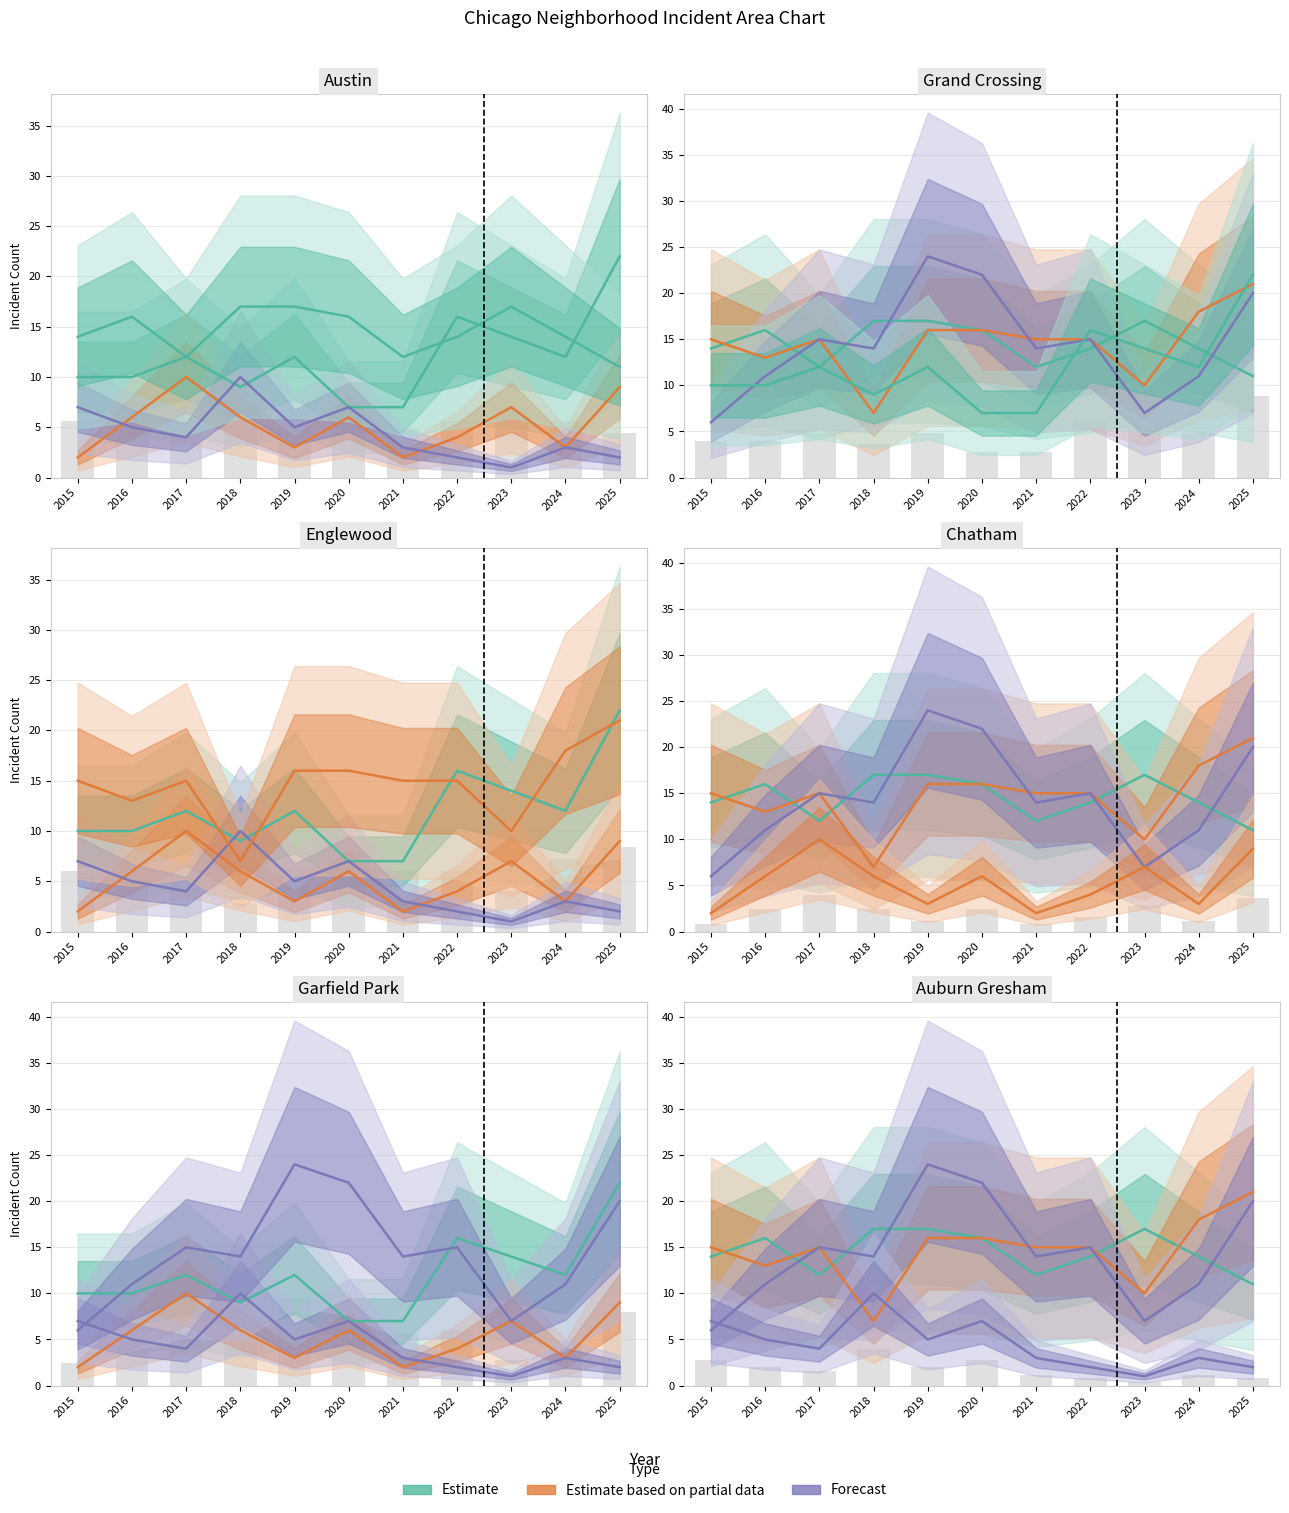

True or false: Garfield Park has a value of 2 at 2023.

False